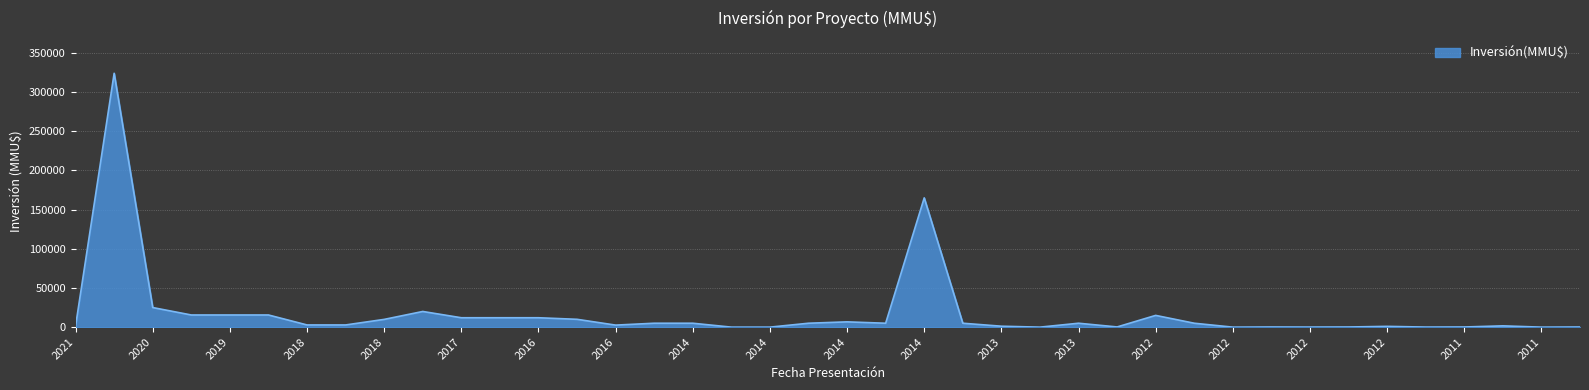

What is the difference between the maximum and second lowest values?

324020